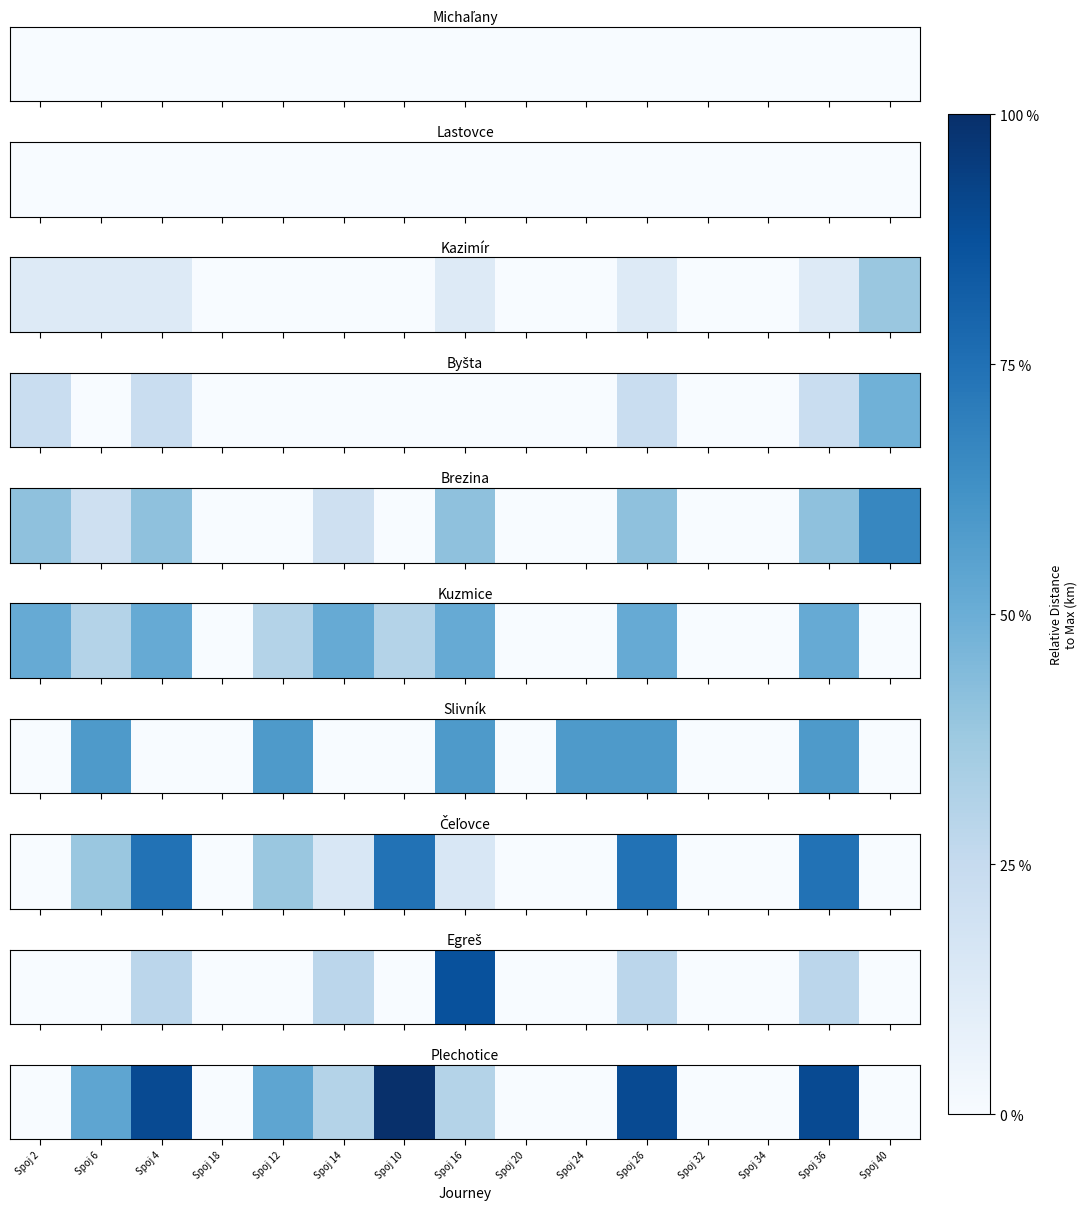

True or false: the data shows 0.0 at Spoj 18.

True